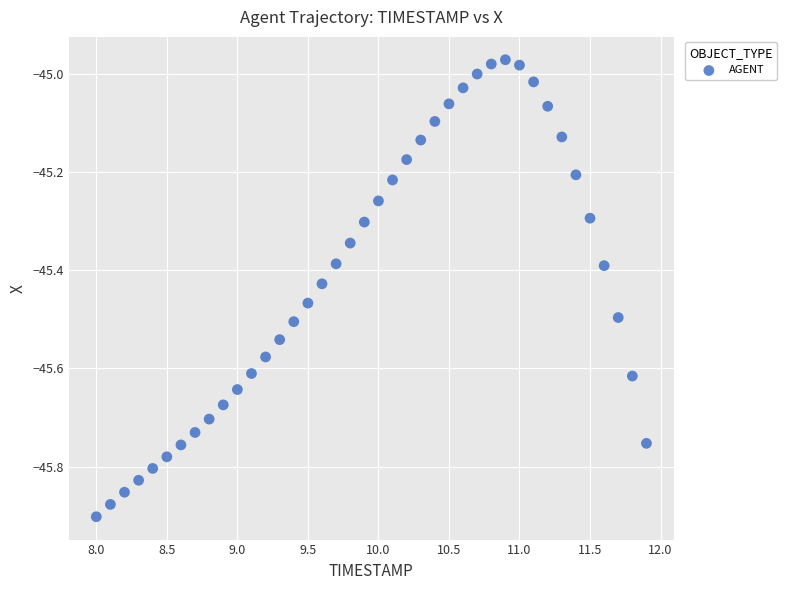

What is the range of X values (max minus min)?

3.9